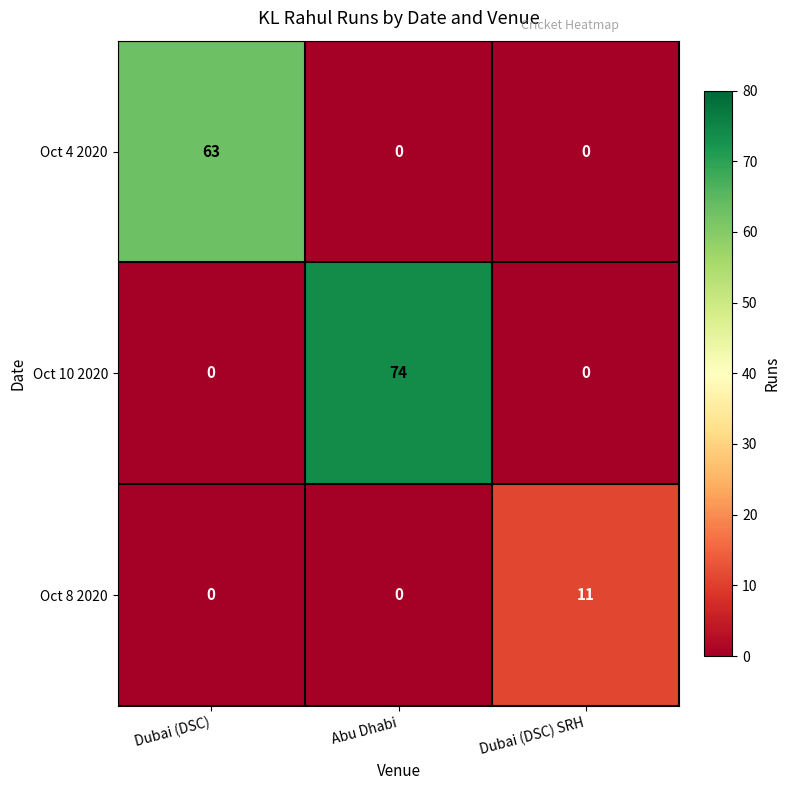

Which series has the largest total across all categories?

Oct 10 2020